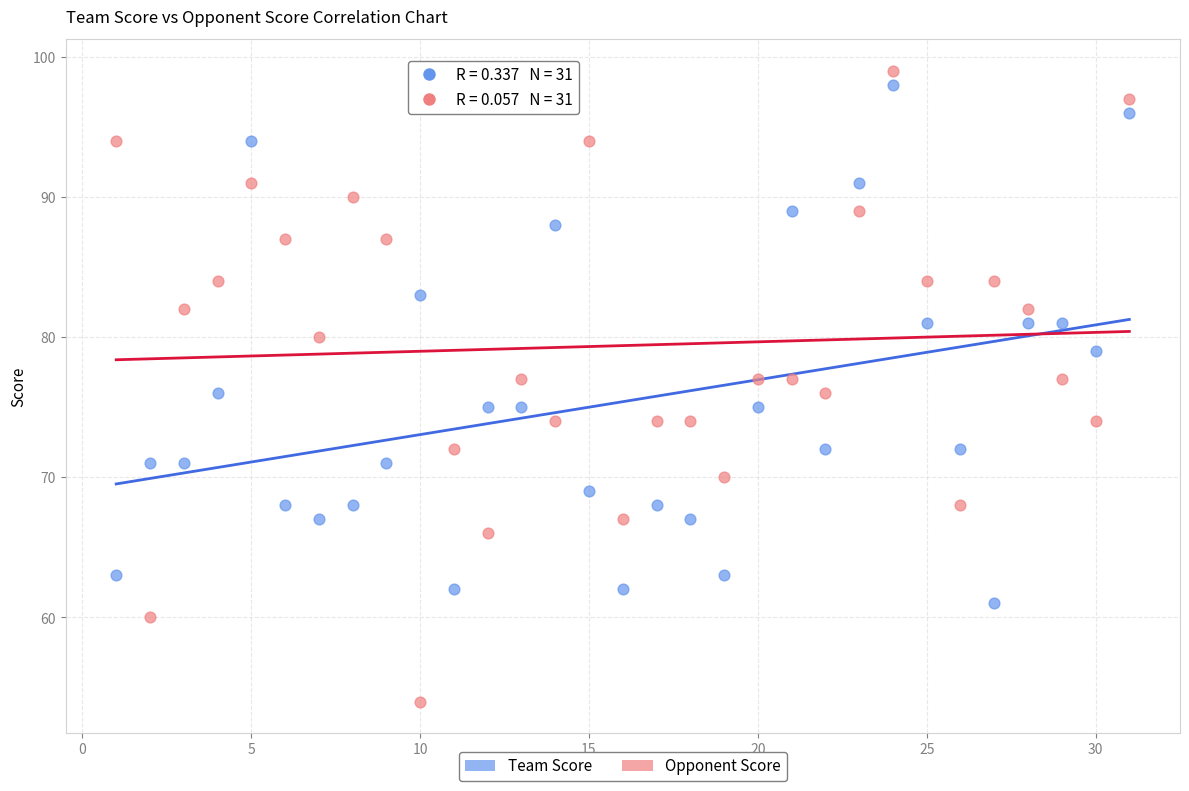

Which series reaches the minimum Y coordinate?

Opponent Score